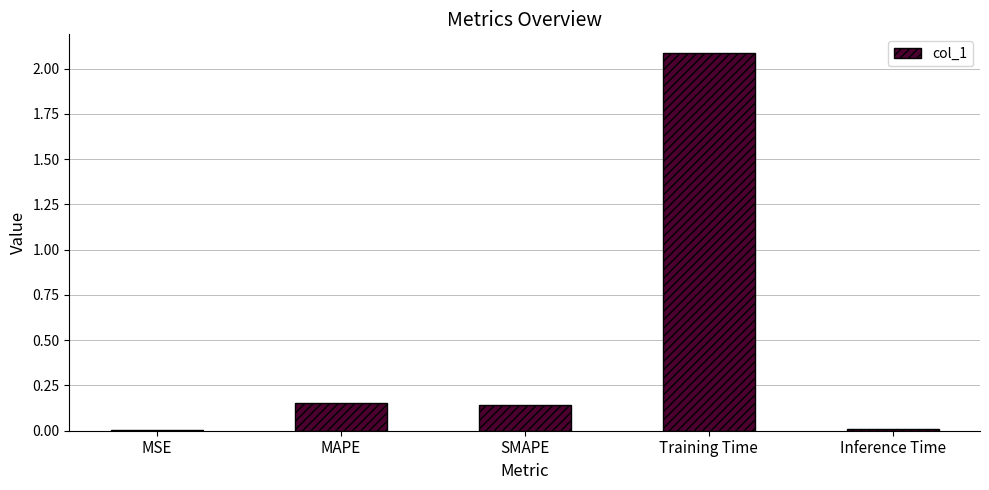

The chart shows a value of 0.0 at Inference Time. True or false?

True